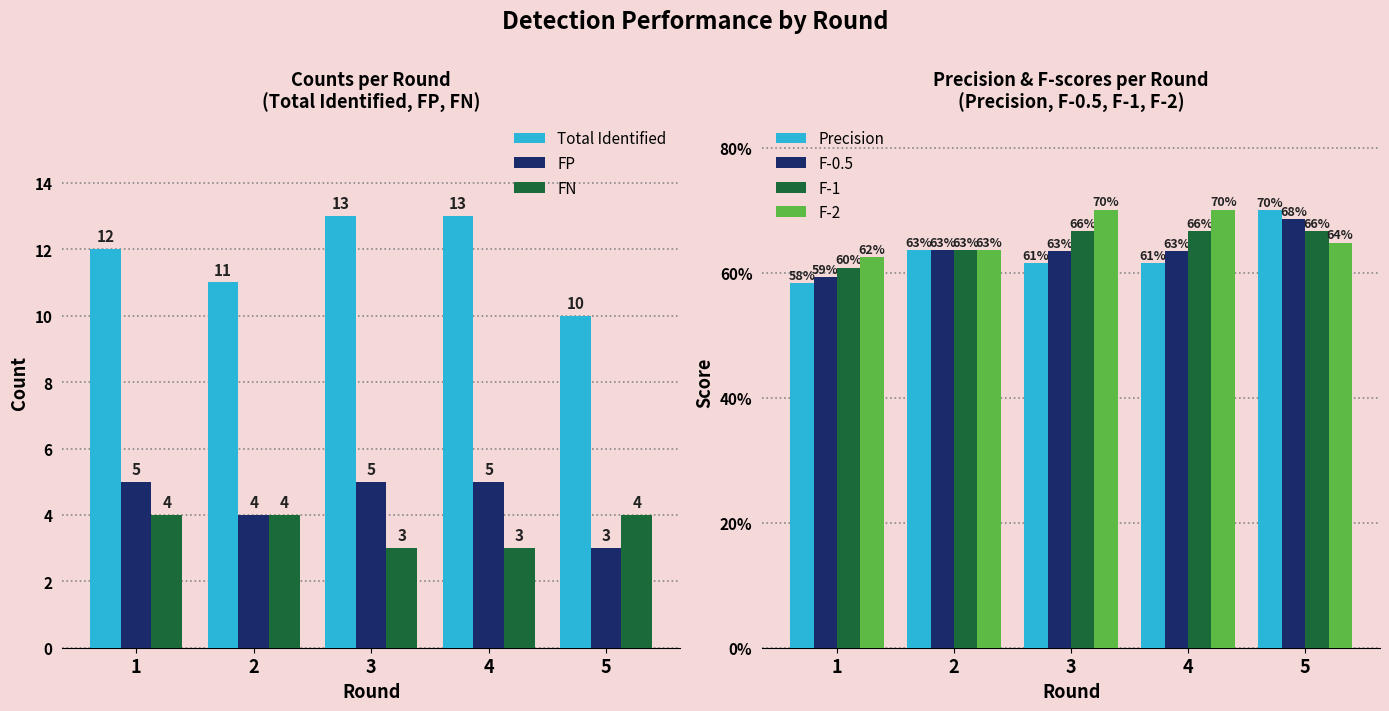

The FN series shows 4 at 5. True or false?

True